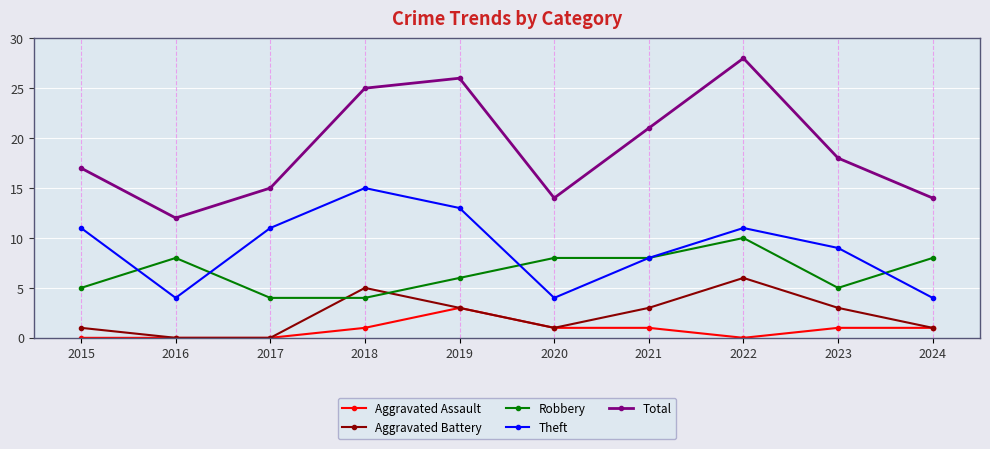

At which category does Total reach its first local peak?

2019